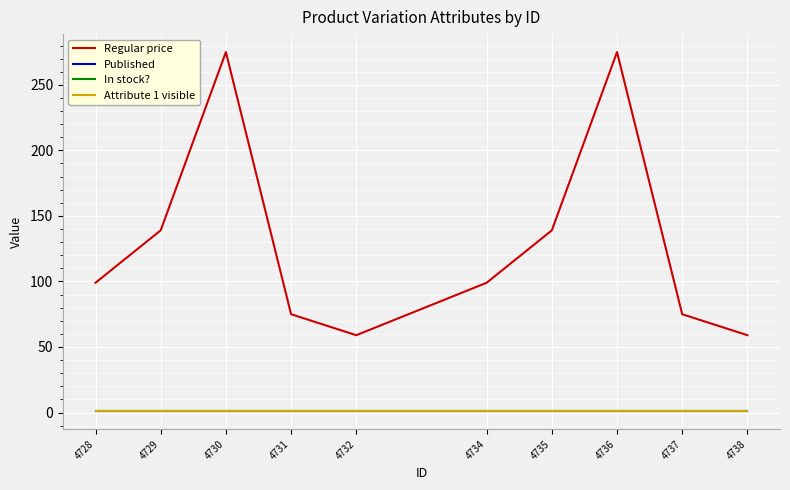

Reading left to right, what are all the values shown in this chart?

Regular price: 99	139	275	75	59	99	139	275	75	59
Published: 1	1	1	1	1	1	1	1	1	1
In stock?: 1	1	1	1	1	1	1	1	1	1
Attribute 1 visible: 1	1	1	1	1	1	1	1	1	1